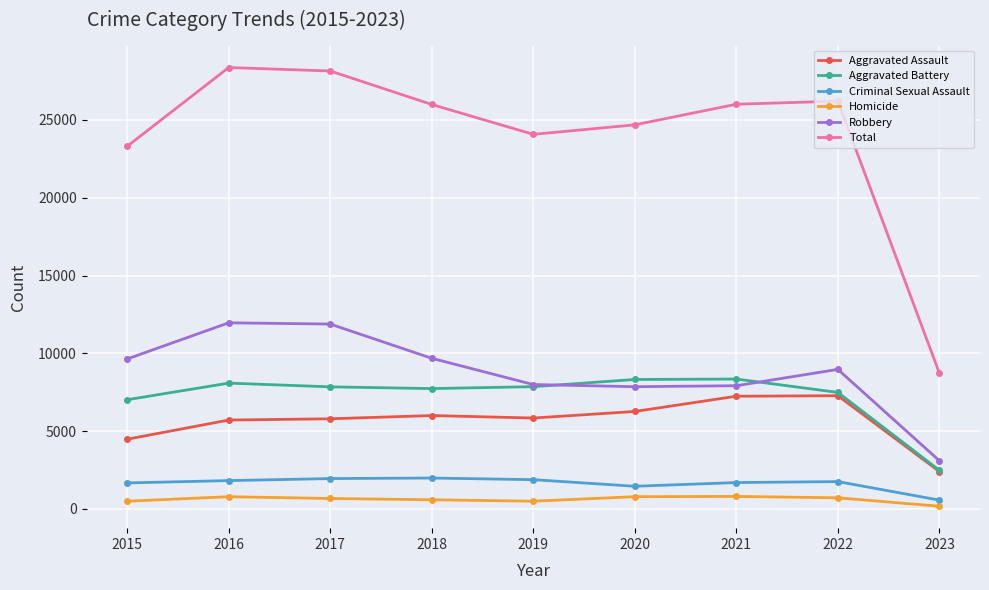

Which series has the largest range (max minus min)?

Total